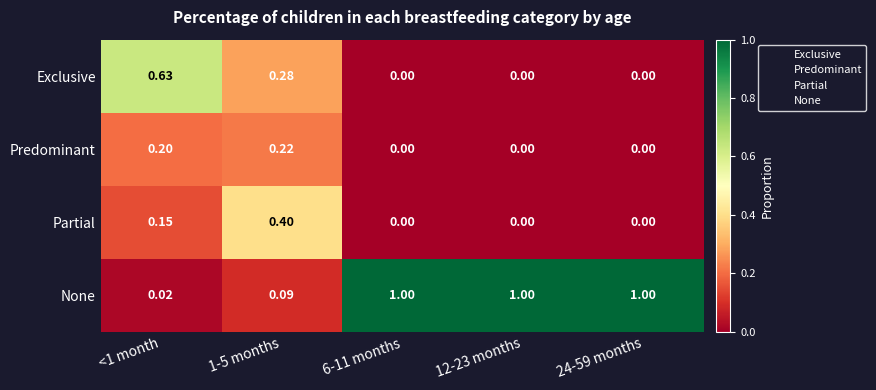

Which series has the largest total across all categories?

None